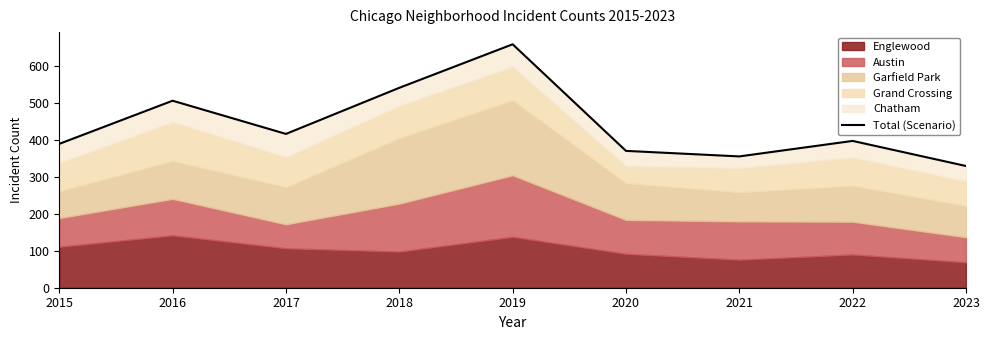

Reading right to left, transcribe all the data shown in this chart.

330	398	356	371	660	542	417	507	390